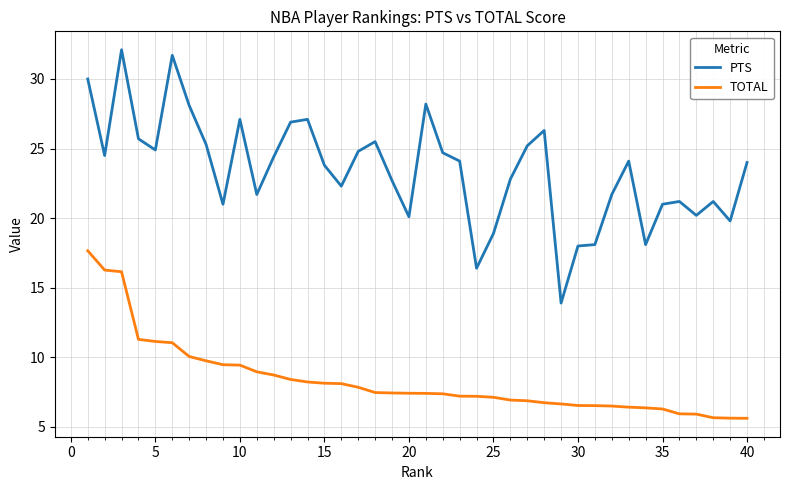

True or false: PTS and TOTAL cross at least once.

False